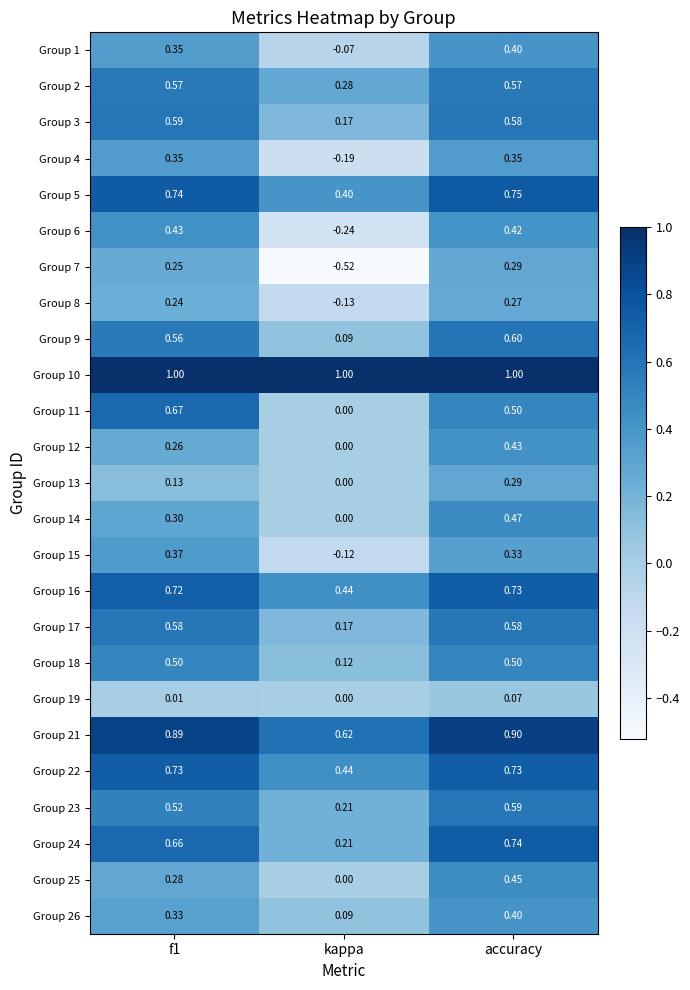

At which label is Group 11 closest to 0?

kappa